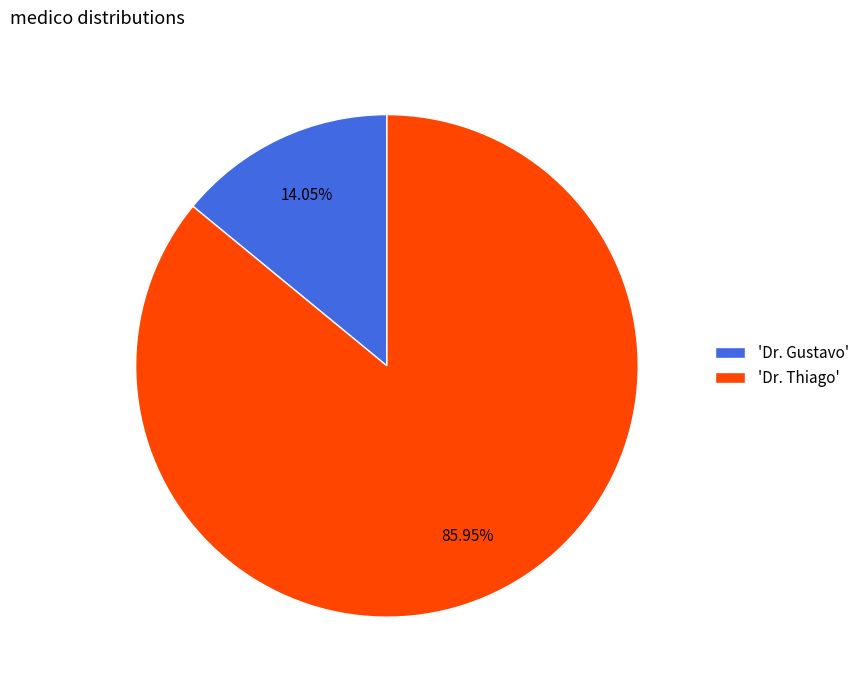

To the nearest percent, what is the average slice percentage?

50%